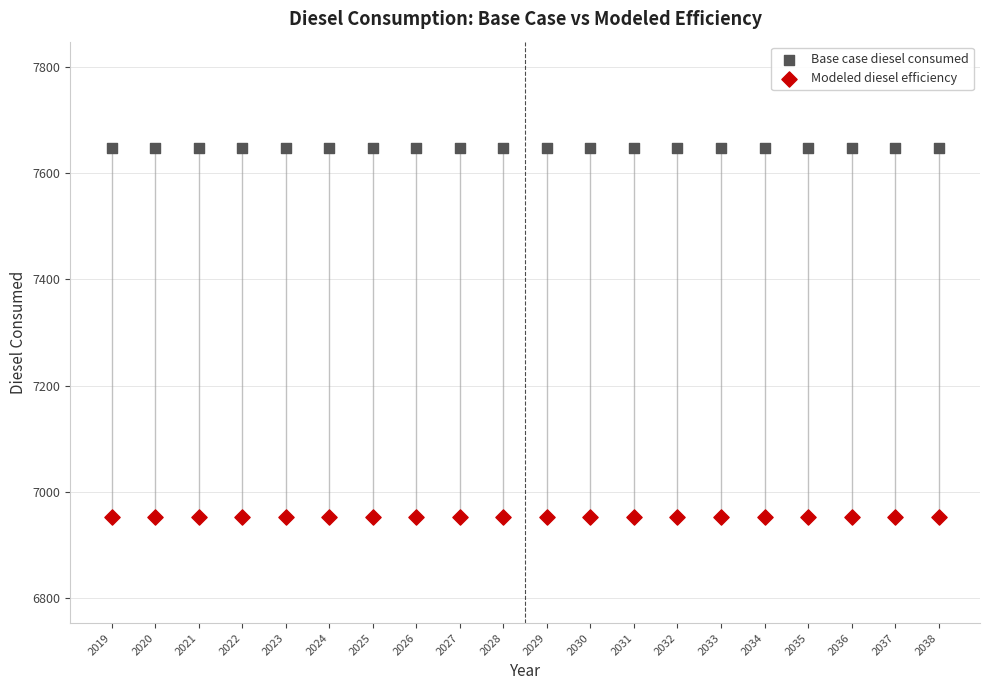

What are all the series names shown in the legend?

Base case diesel consumed, Modeled diesel efficiency